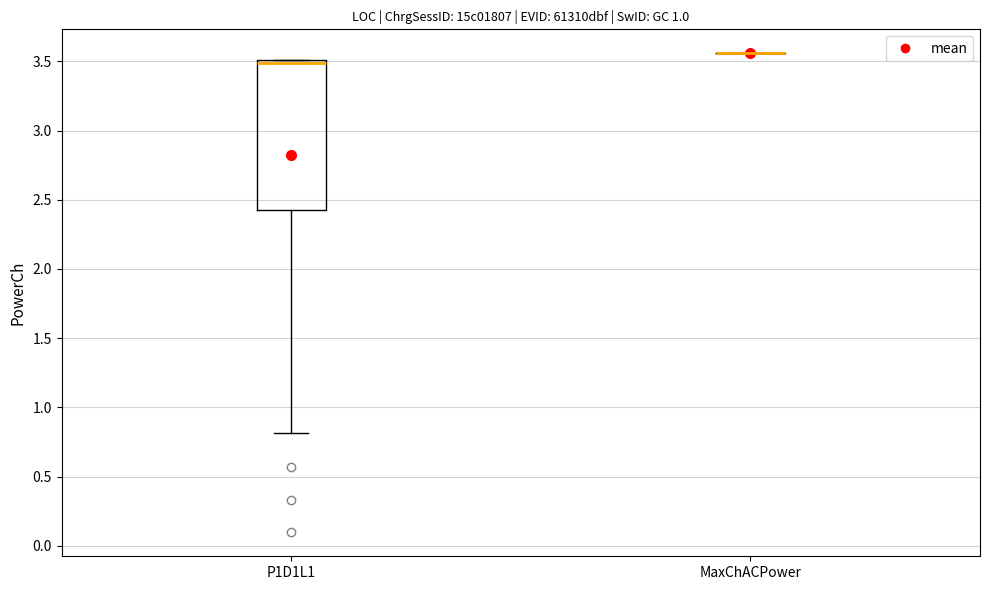

Comparing the boxes themselves (not the whiskers), which one is the tallest?

P1D1L1